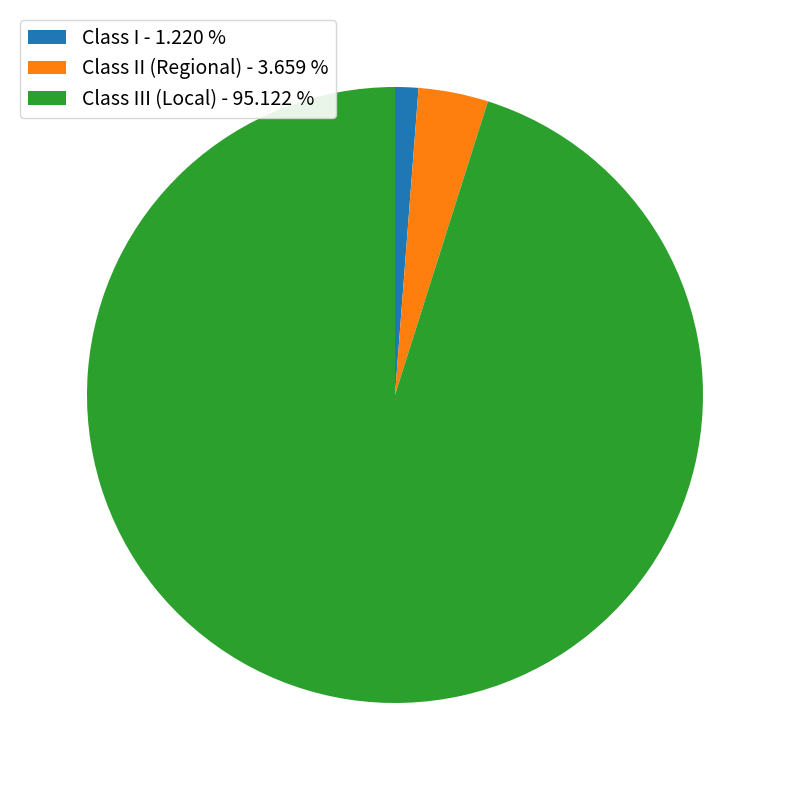

What is the ratio of the value at Class I - 1.220 % to the value at Class II (Regional) - 3.659 %?

0.3